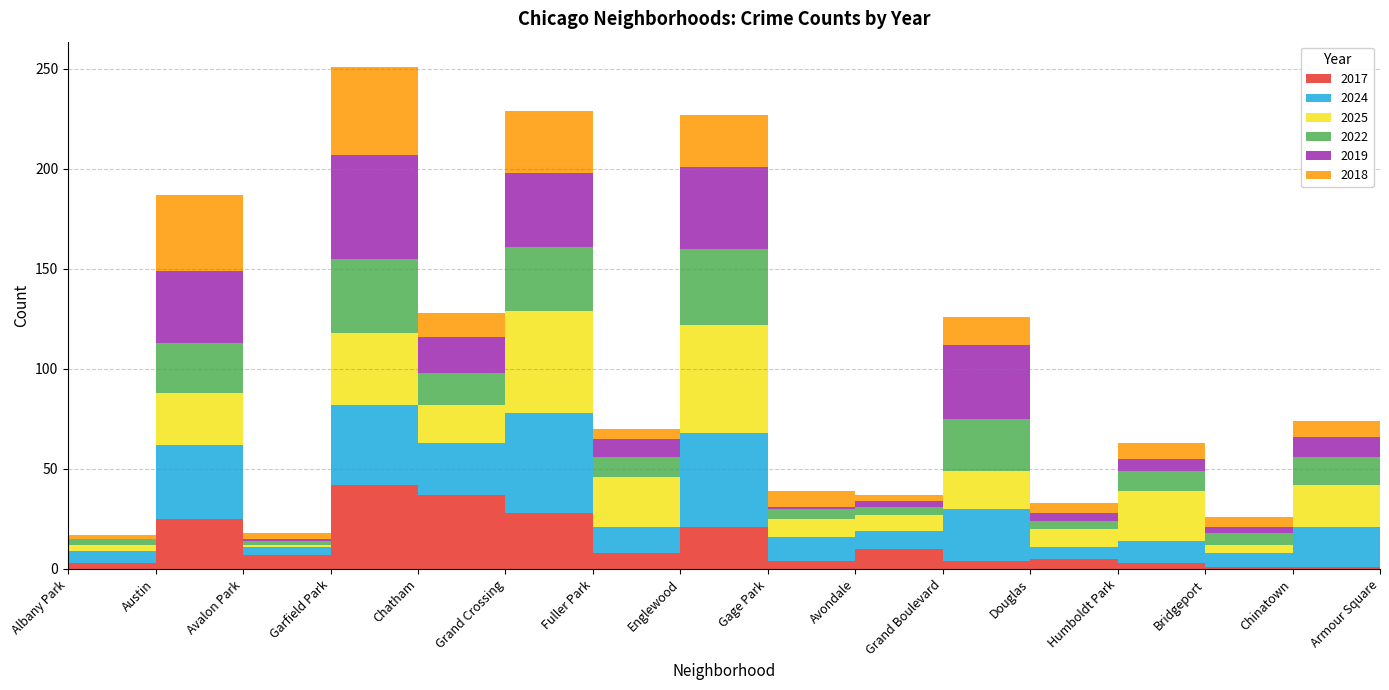

What is the highest value of the 2022 series?

38